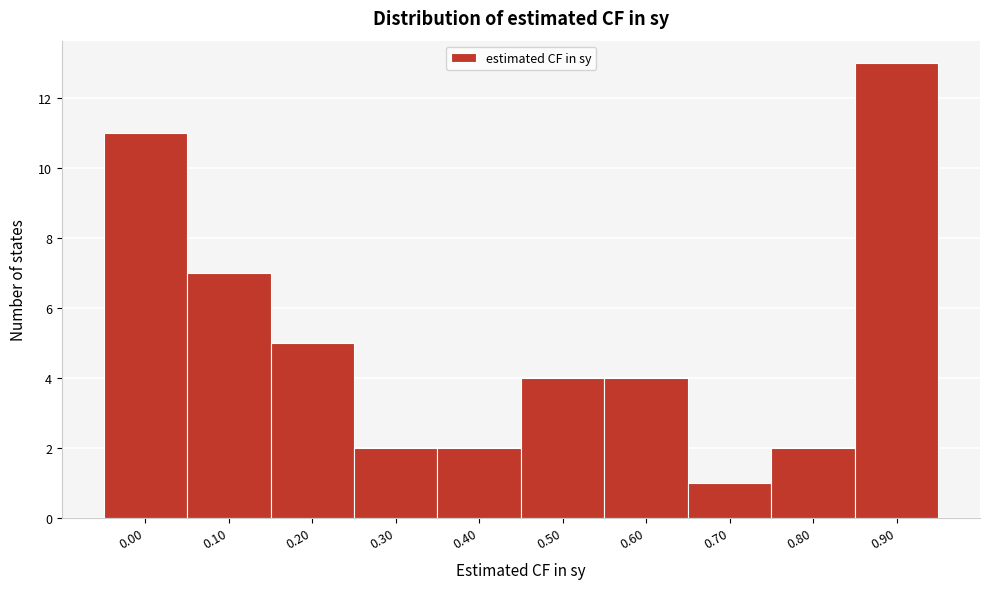

Reading left to right, transcribe all the data shown in this chart.

11	7	5	2	2	4	4	1	2	13